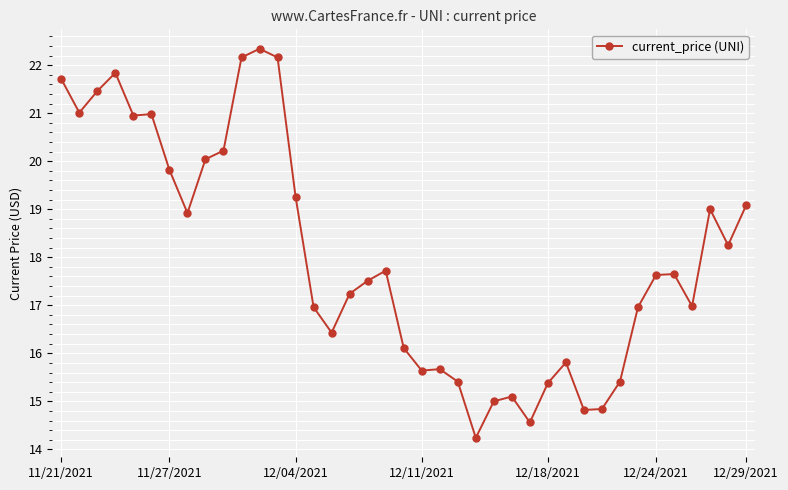

What is the difference between the maximum and minimum values?

8.1